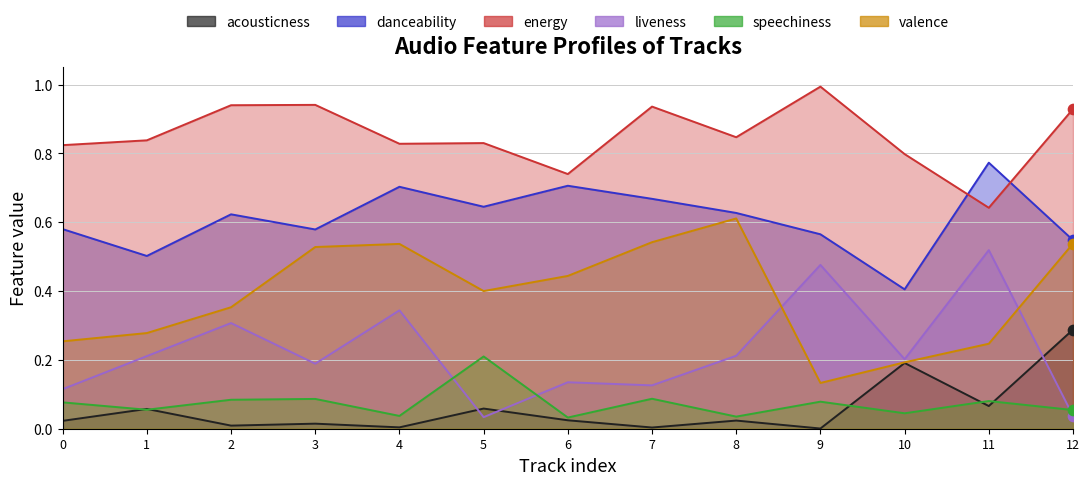

Is the value of acousticness at 6 greater than the value of danceability at 1?

No